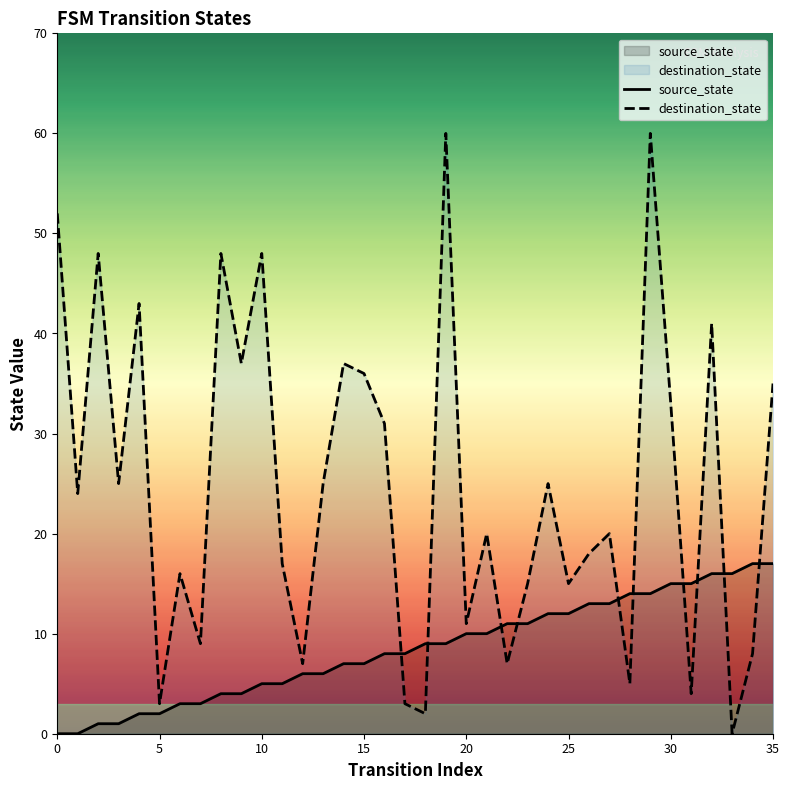

What is the maximum value for source_state?

17